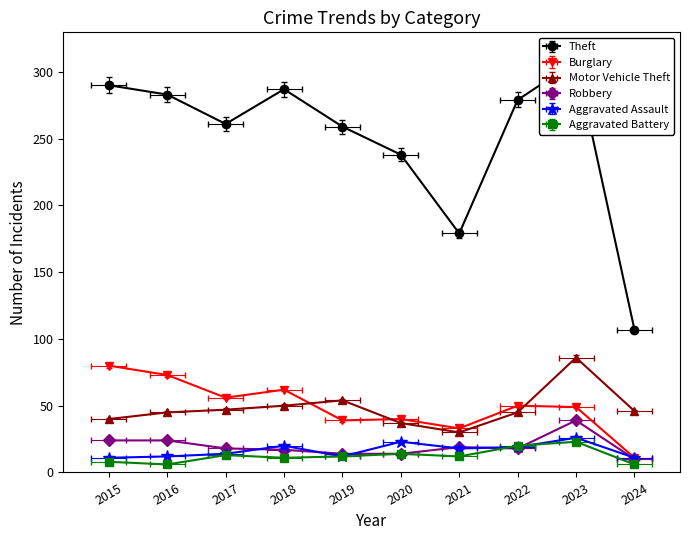

Which series ends up on top after the final intersection of Burglary and Motor Vehicle Theft?

Motor Vehicle Theft